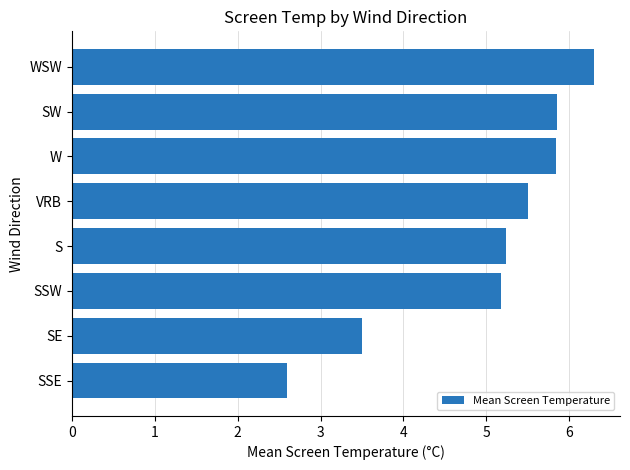

How many data points are less than 5?

2